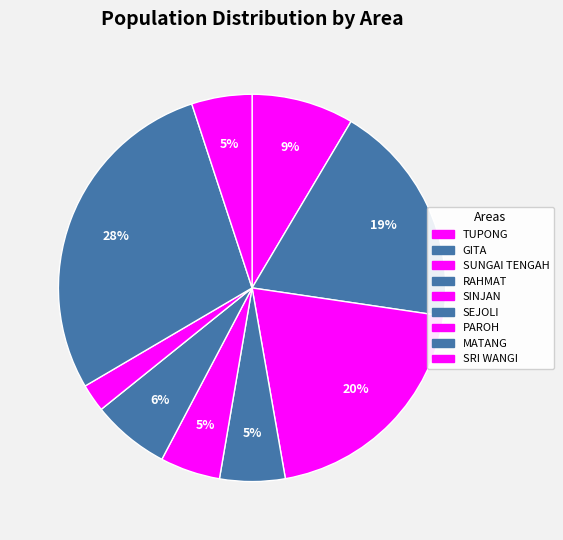

Approximately how many times larger is the value at RAHMAT compared to SINJAN?

1.1